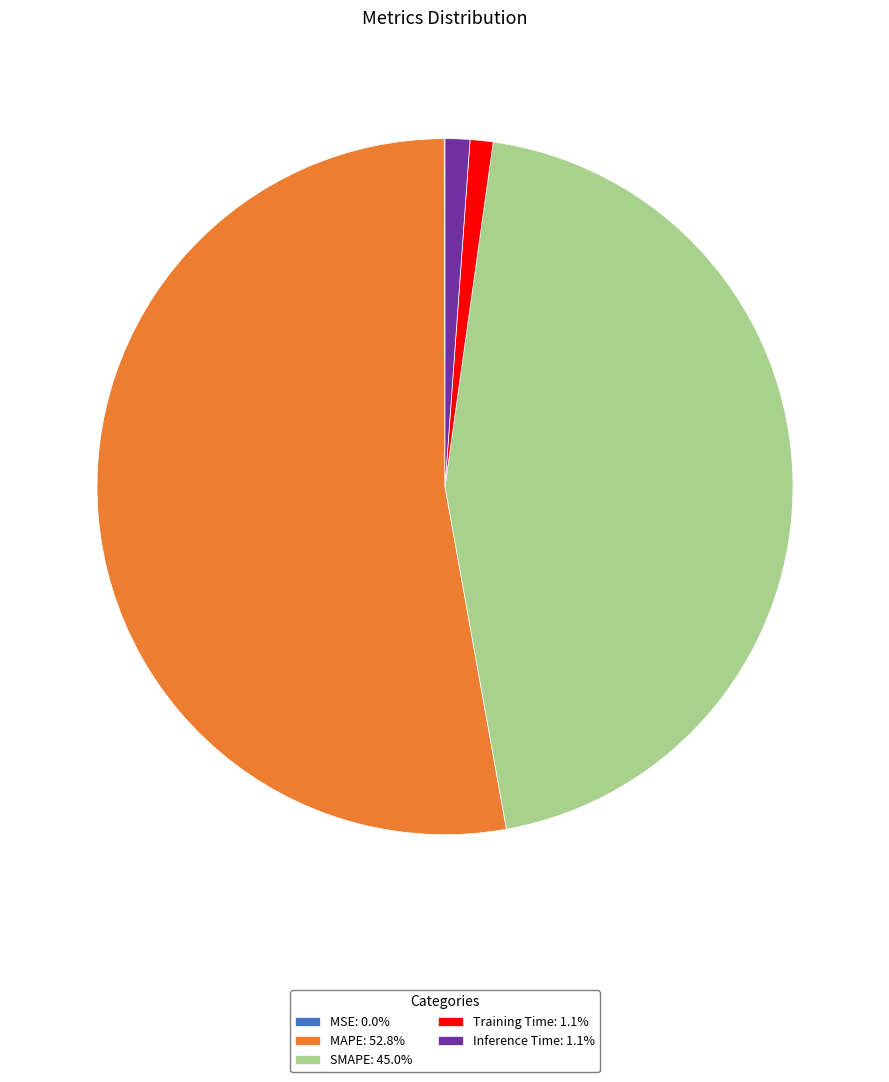

Does any single category account for the majority?

Yes